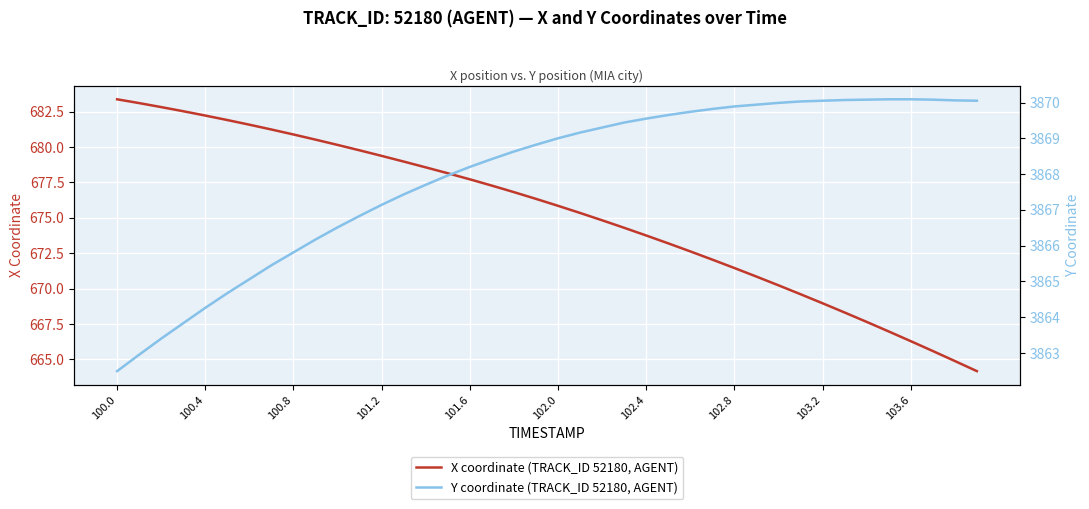

What is the highest value of the X coordinate (TRACK_ID 52180, AGENT) series?

683.4